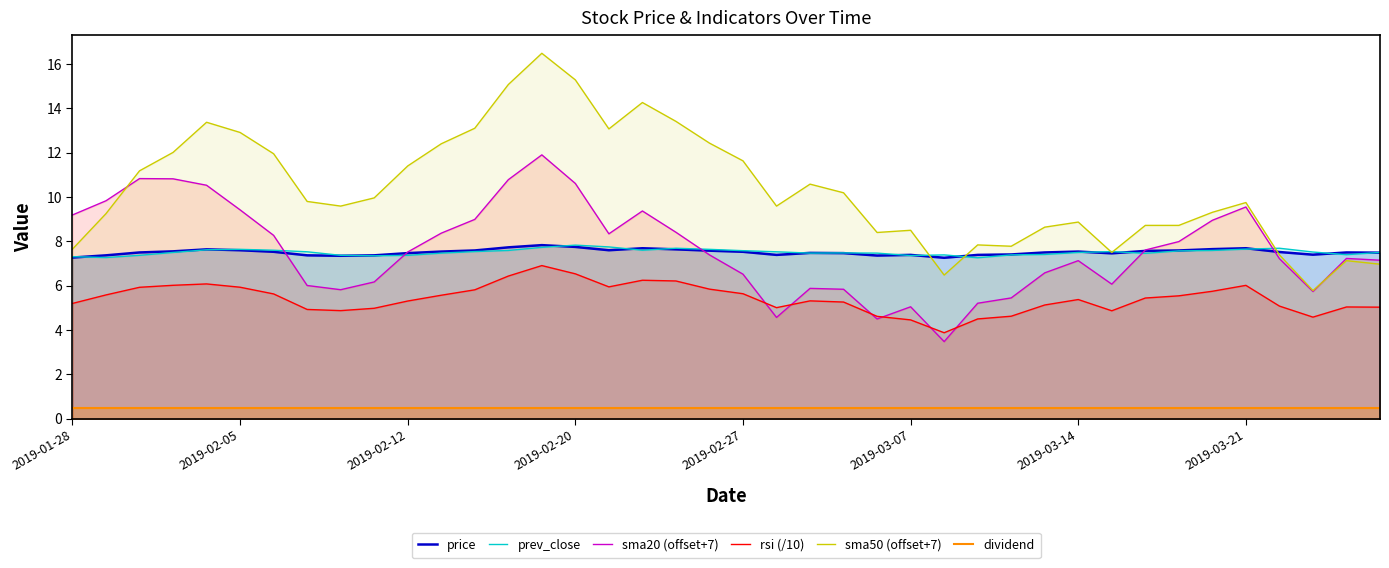

The value of sma20 (offset+7) at 2019-02-27 is 11.0. True or false?

False